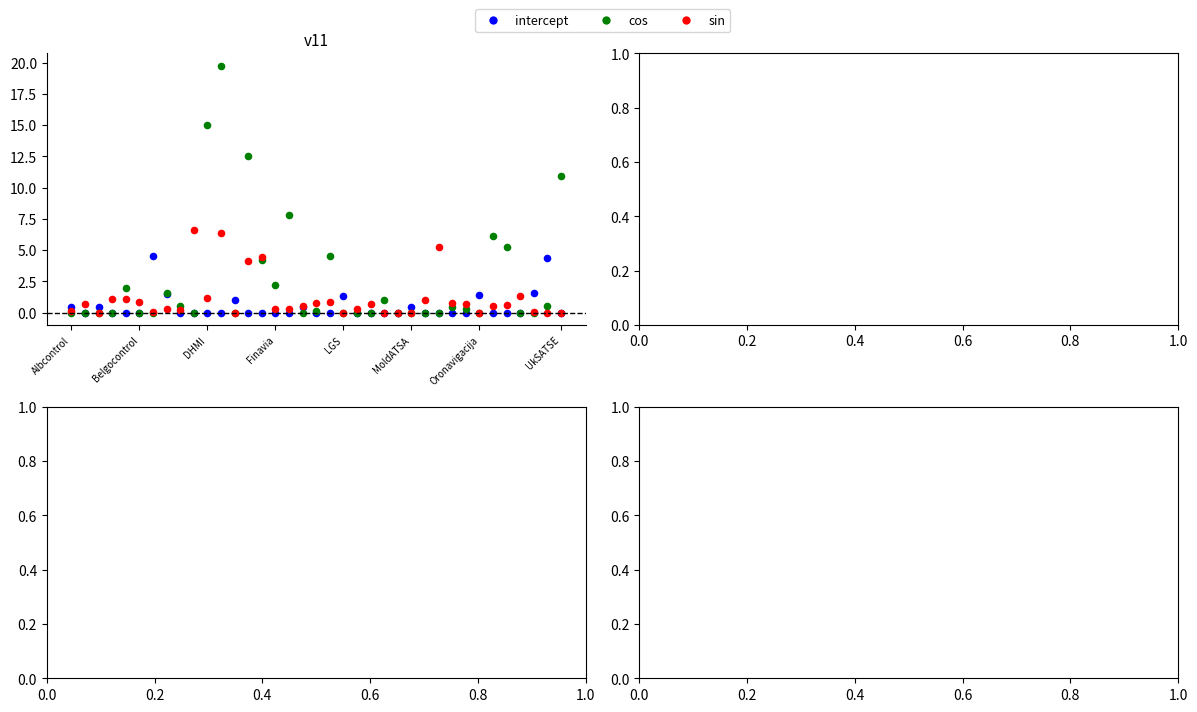

Across all series, what Y value is closest to 9?

7.8